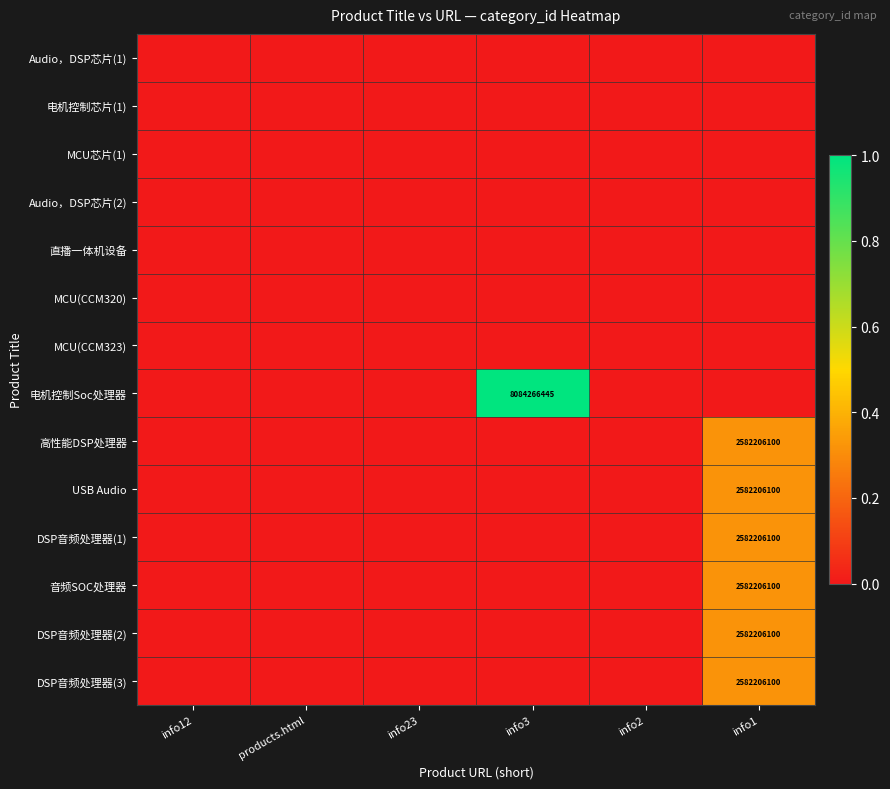

True or false: 电机控制Soc处理器 has a value of 8084266445 at info3.

True